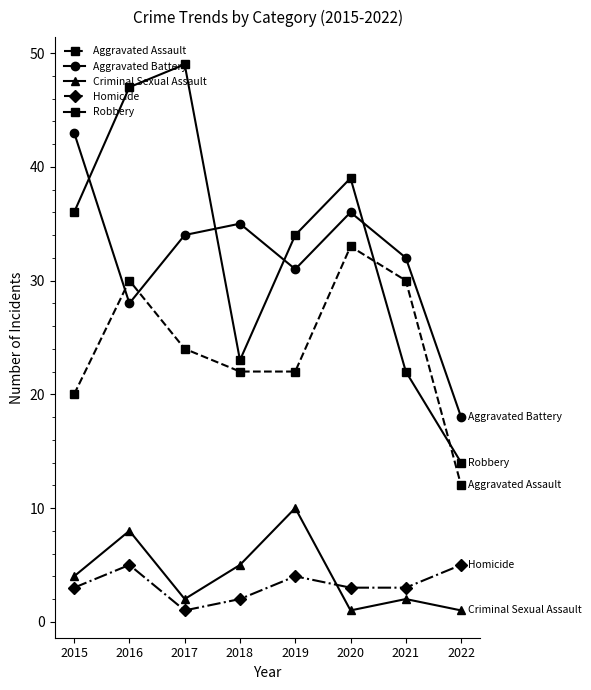

Is the value of Criminal Sexual Assault at 2020 greater than the value of Homicide at 2019?

No